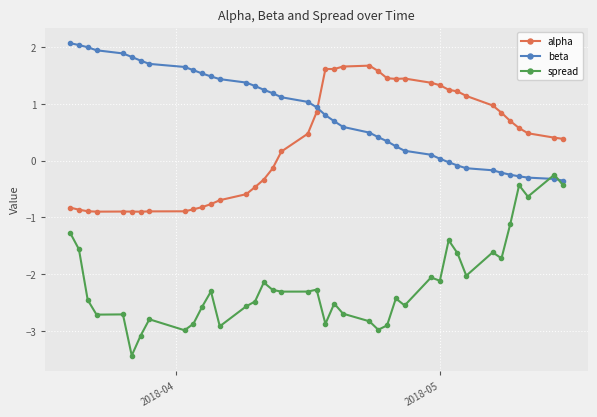

What is the smallest value displayed?

-3.4